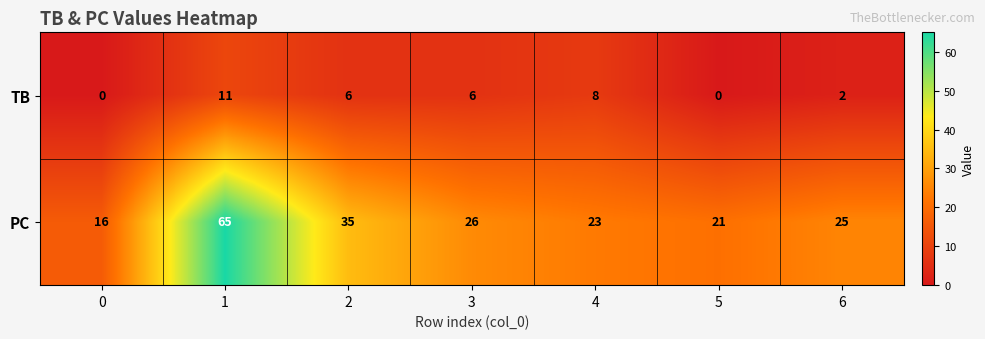

Reading left to right, list all the values displayed in this chart.

TB: 0	11	6	6	8	0	2
PC: 16	65	35	26	23	21	25